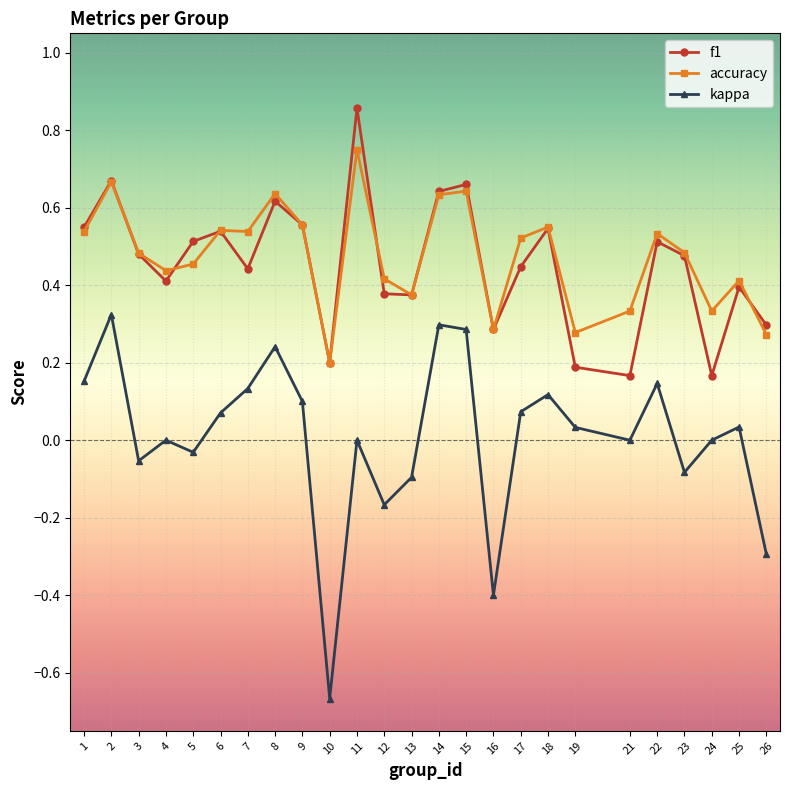

Which series has the largest range (max minus min)?

kappa